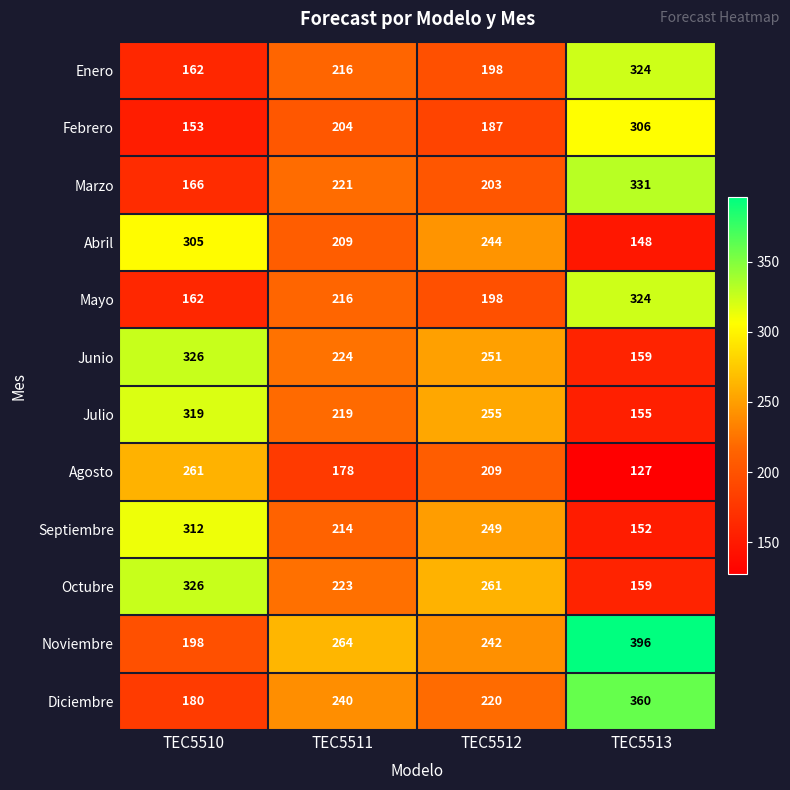

What is the difference between the maximum and second lowest values in the Diciembre series?

140